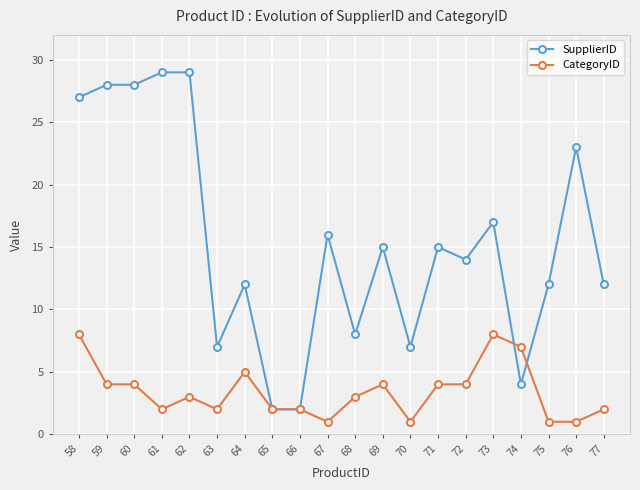

Read the SupplierID value at 77.

12